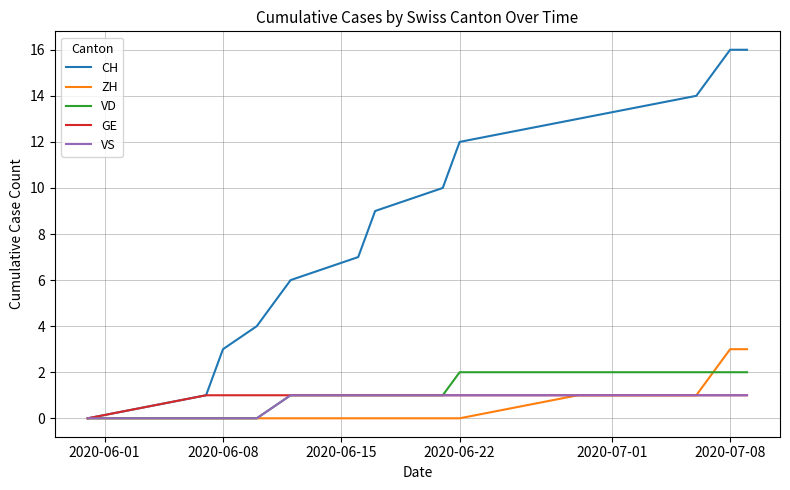

Reading left to right, transcribe all the data shown in this chart.

CH: 0	1	3	4	6	7	9	10	12	13	14	16	16
ZH: 0	0	0	0	0	0	0	0	0	1	1	3	3
VD: 0	0	0	0	1	1	1	1	2	2	2	2	2
GE: 0	1	1	1	1	1	1	1	1	1	1	1	1
VS: 0	0	0	0	1	1	1	1	1	1	1	1	1